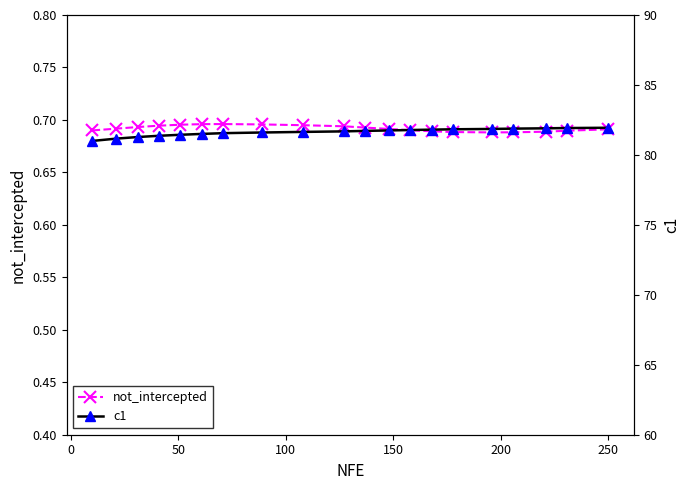

How many lines are shown in the chart?

2